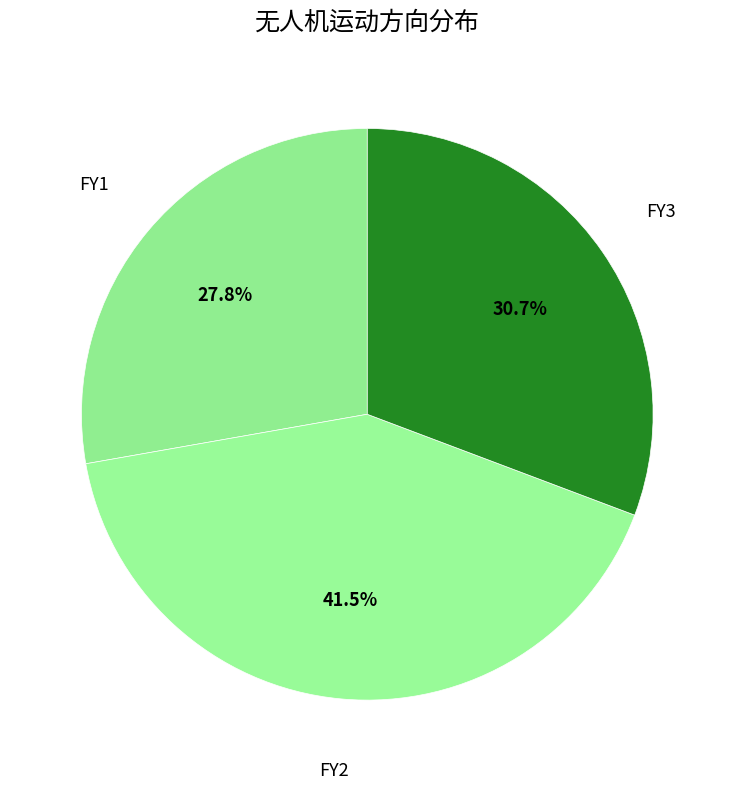

What is the largest slice in the pie chart?

FY2